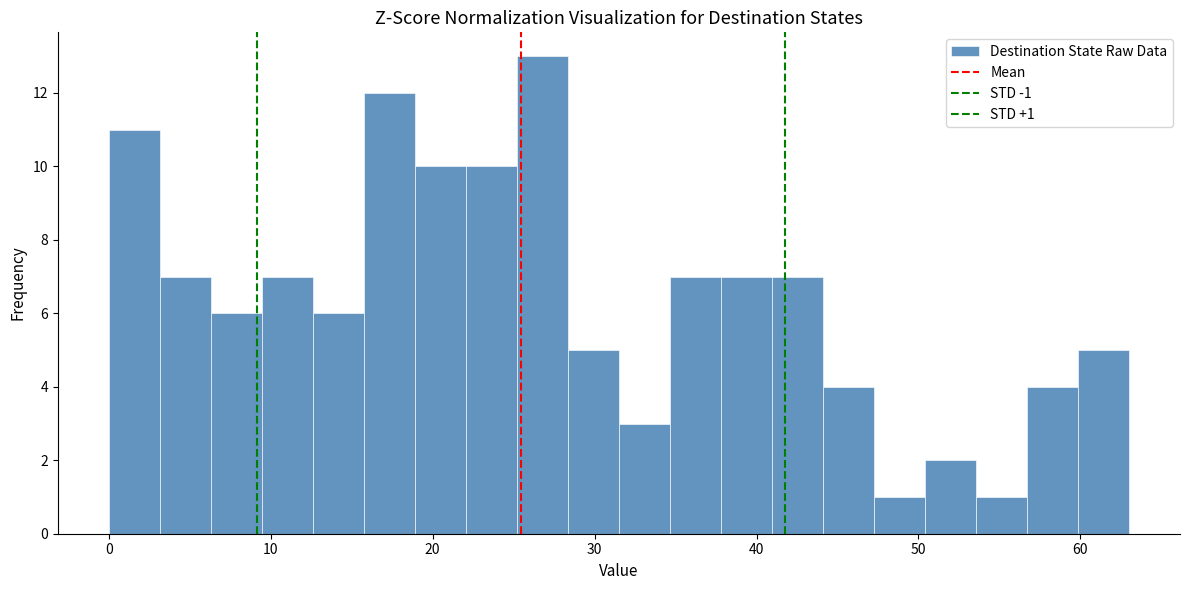

Read against the x-axis, roughly where is the centre of the tallest bar?

27